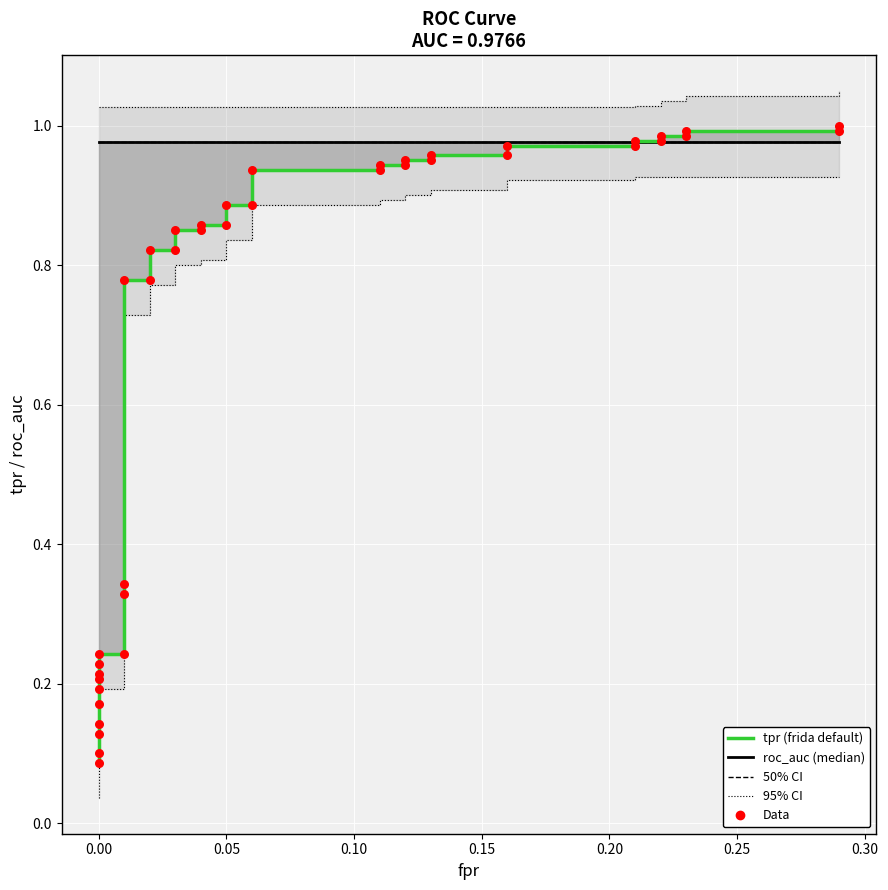

Which series has the largest total across all categories?

roc_auc